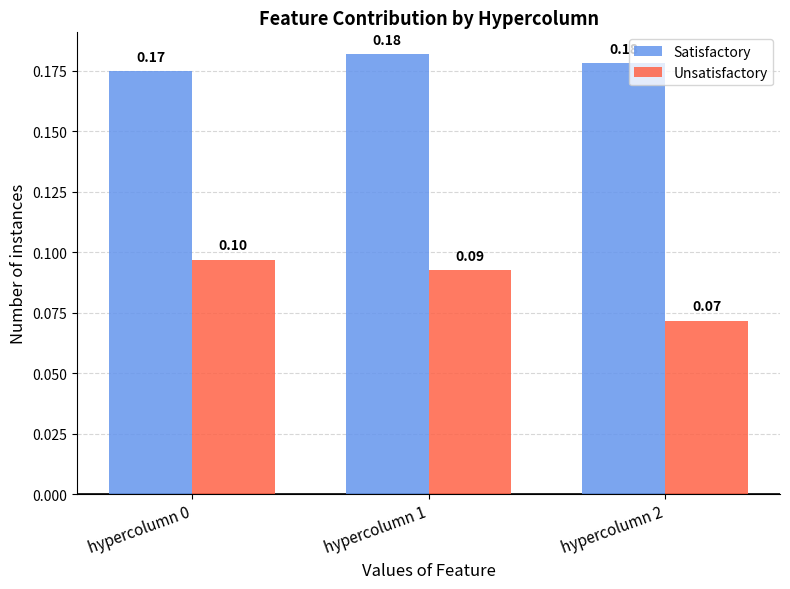

The value of Unsatisfactory at hypercolumn 1 is 0.0. True or false?

False